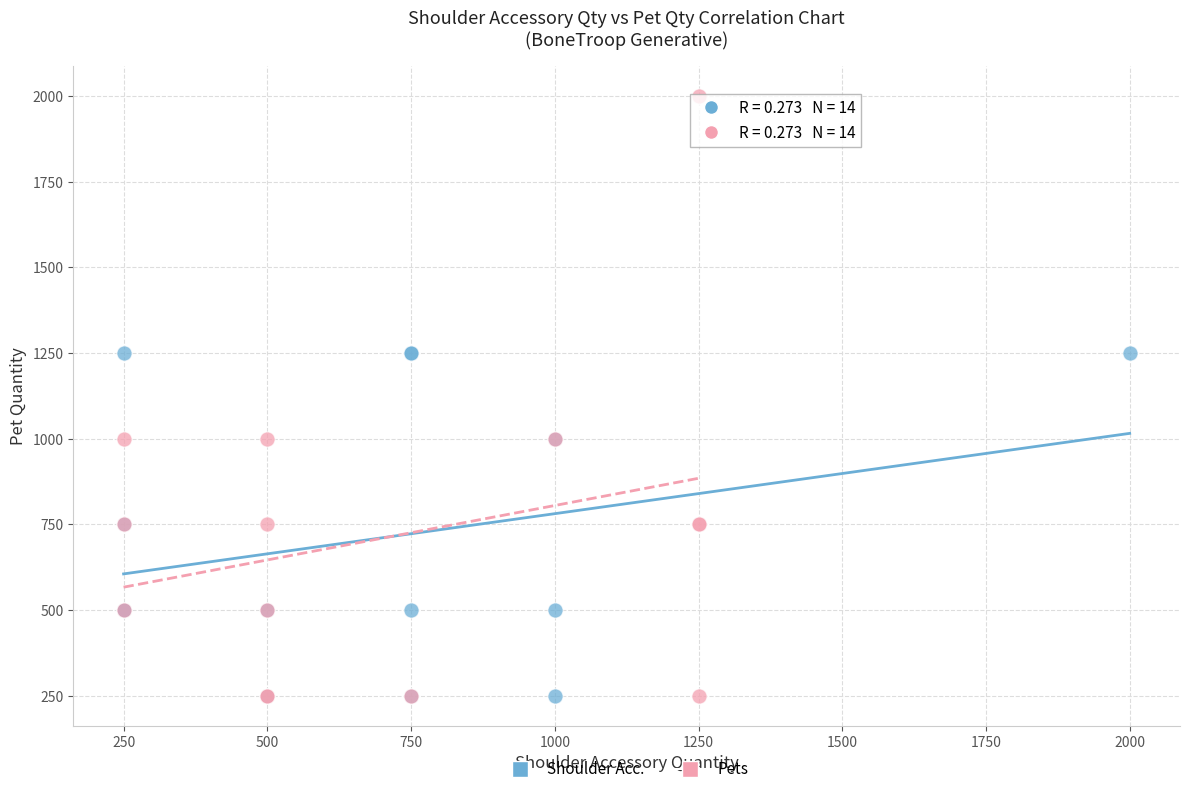

Which series reaches the maximum Y coordinate?

Pets